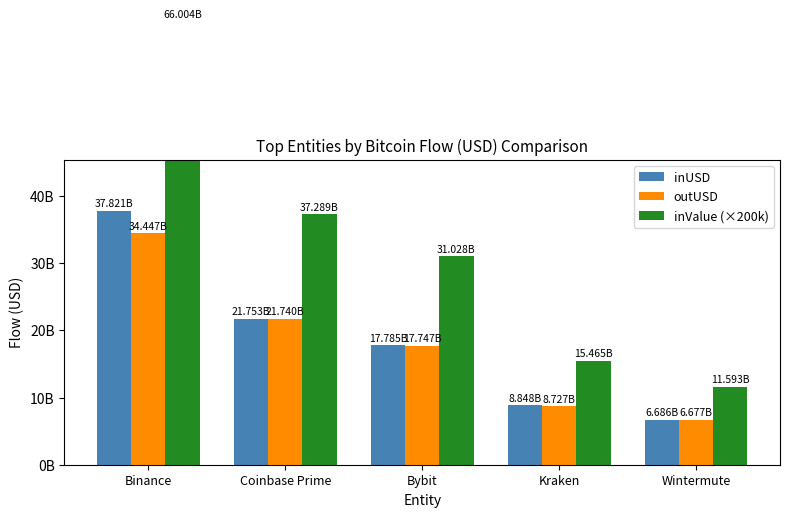

Which series has the widest spread of values?

inValue (×200k)